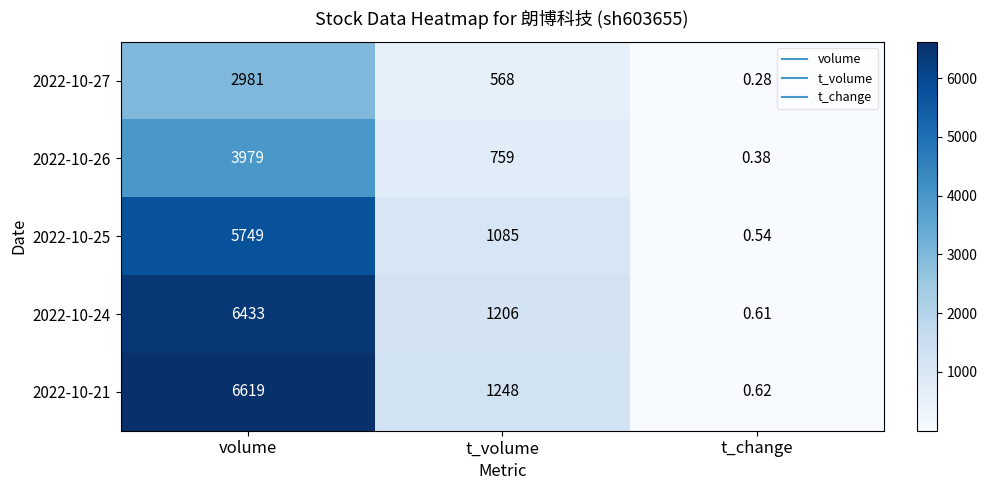

Where does the 2022-10-26 series first go above 759?

volume